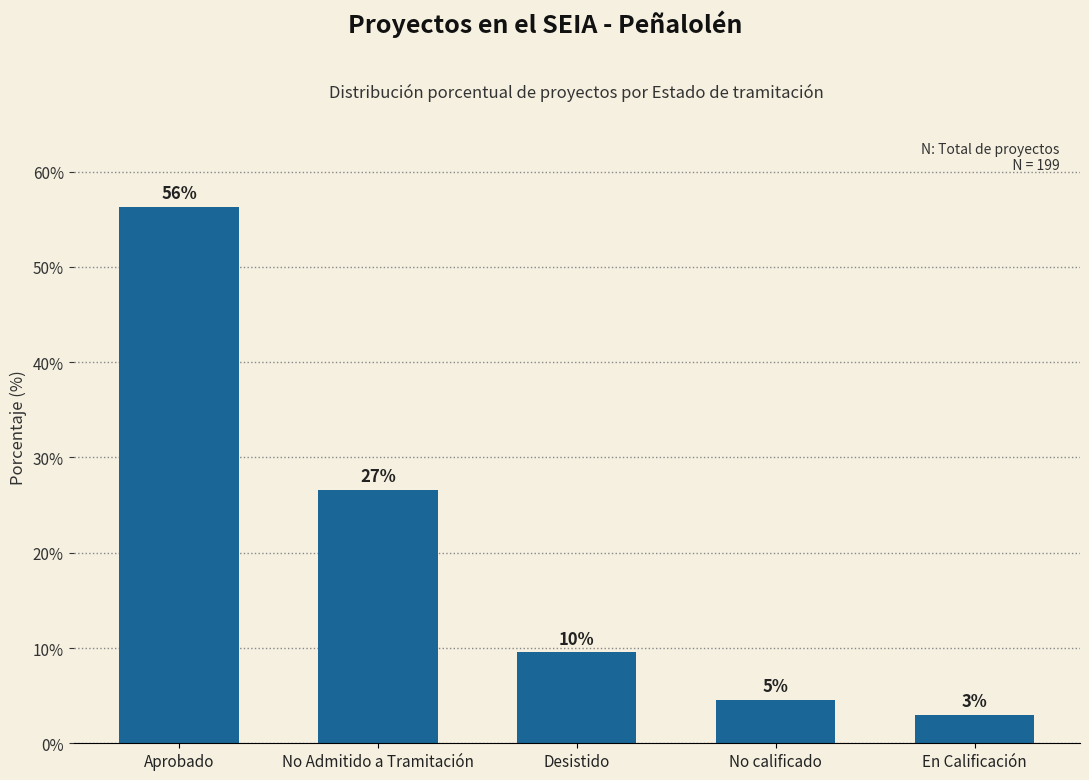

What is the value of the 2nd bar from the left?

26.6